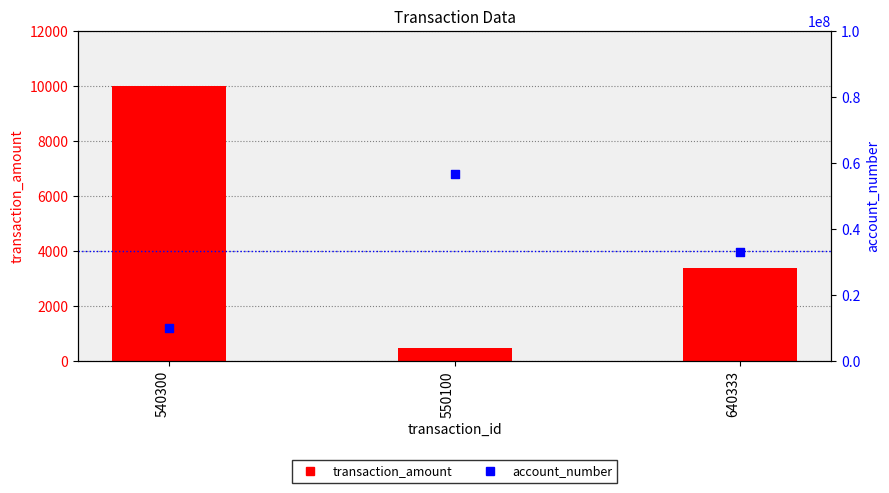

What are all the series names shown in the legend?

transaction_amount, account_number